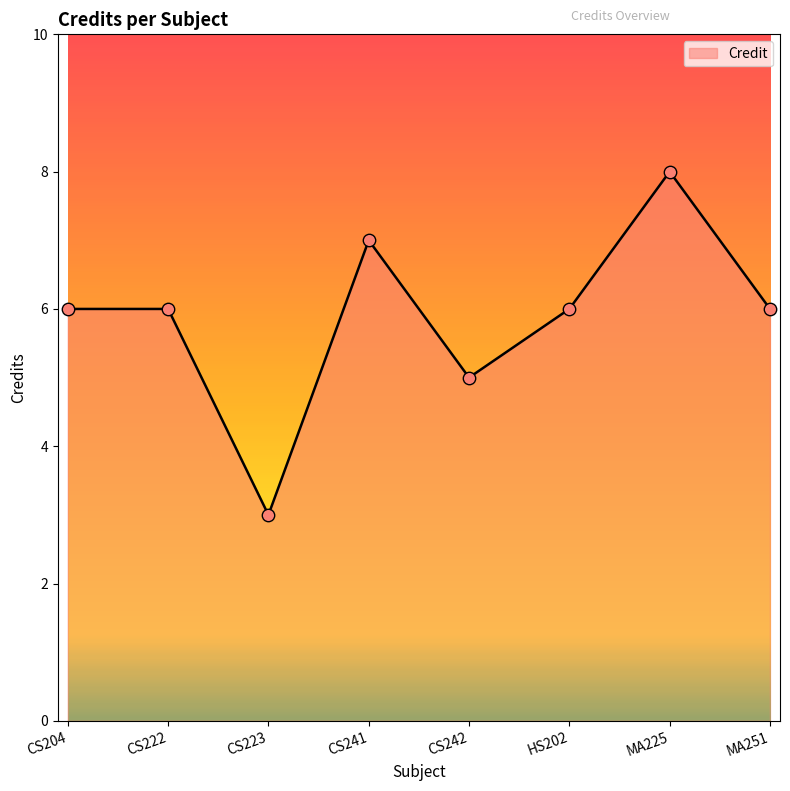

Approximately how many times larger is the value at CS242 compared to CS222?

0.8